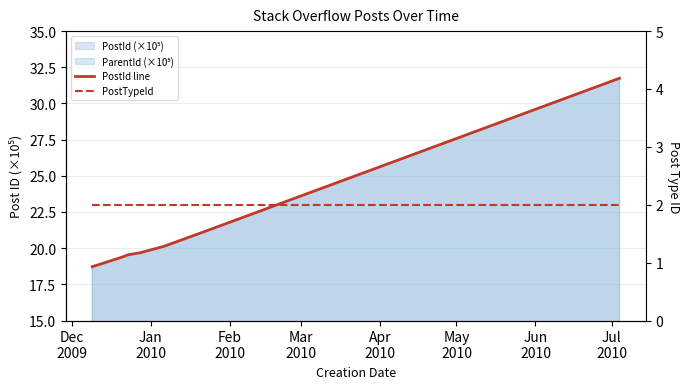

Is it true that PostTypeId equals 3.6 at Jun
2010?

False